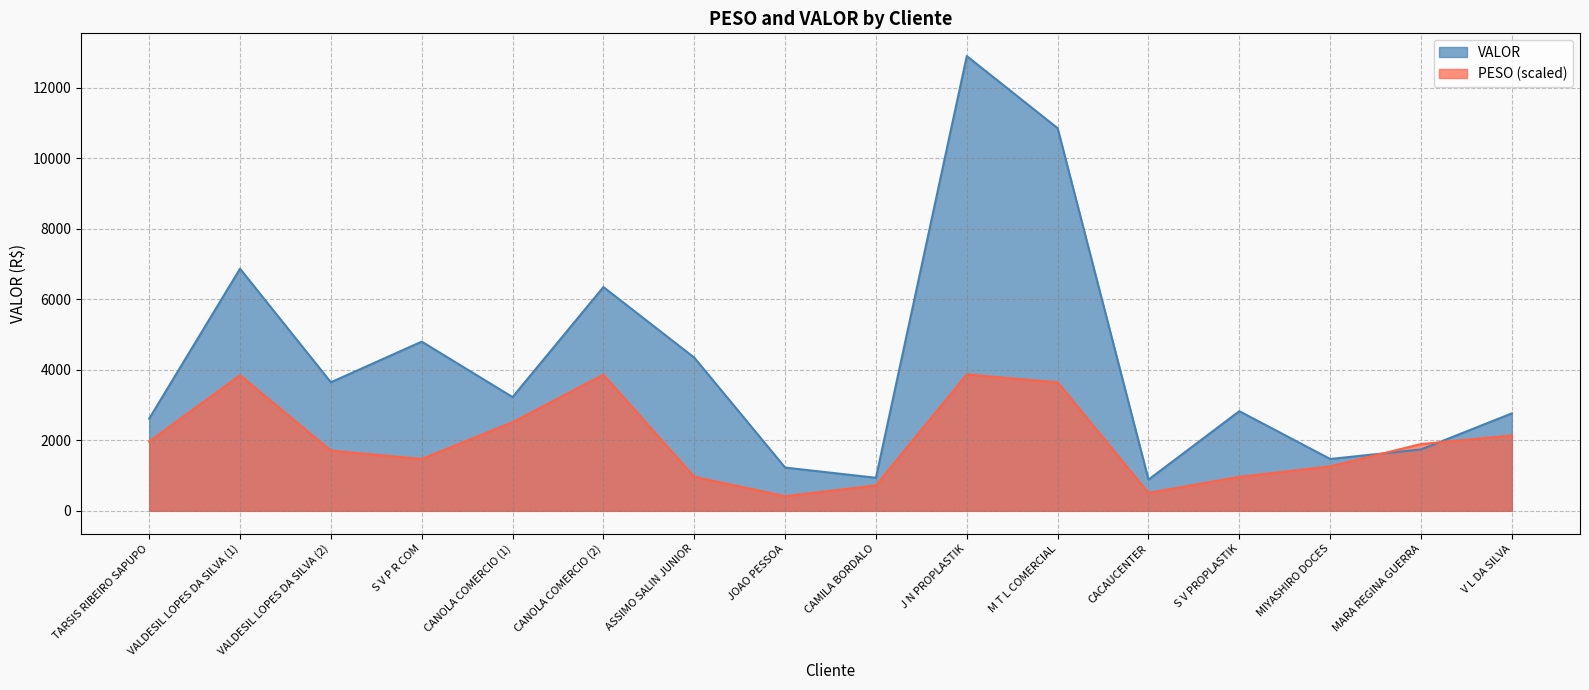

Between MIYASHIRO DOCES and JOAO PESSOA, which is larger?

MIYASHIRO DOCES